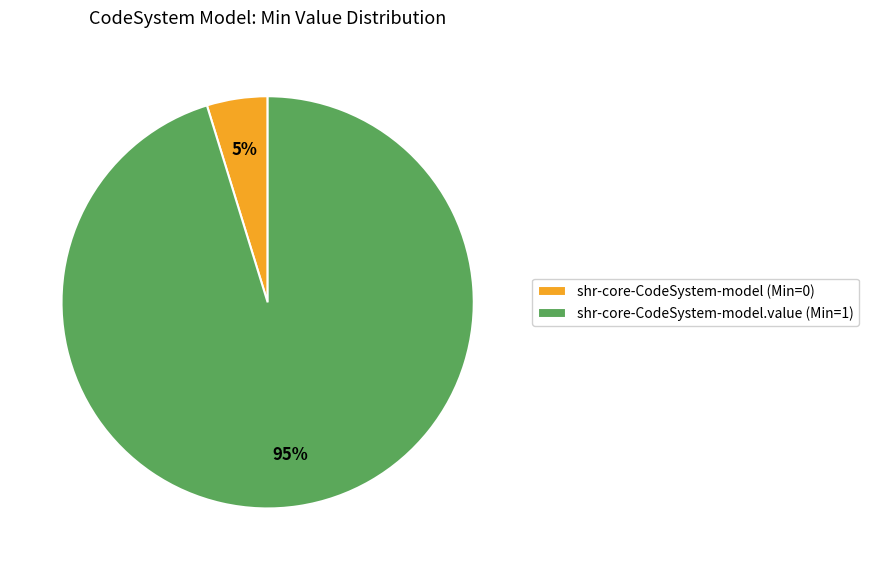

Between shr-core-CodeSystem-model.value (Min=1) and shr-core-CodeSystem-model (Min=0), which is larger?

shr-core-CodeSystem-model.value (Min=1)